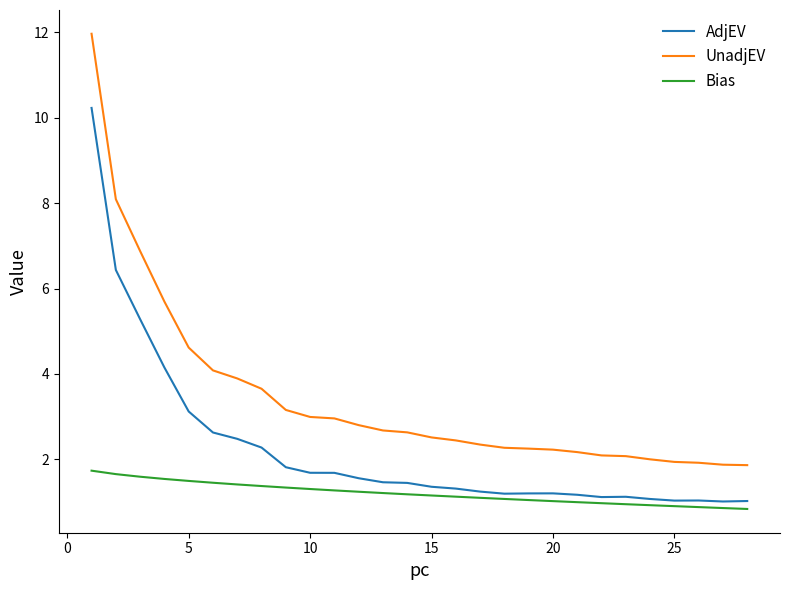

List the series in order of their peak value, highest first.

UnadjEV, AdjEV, Bias